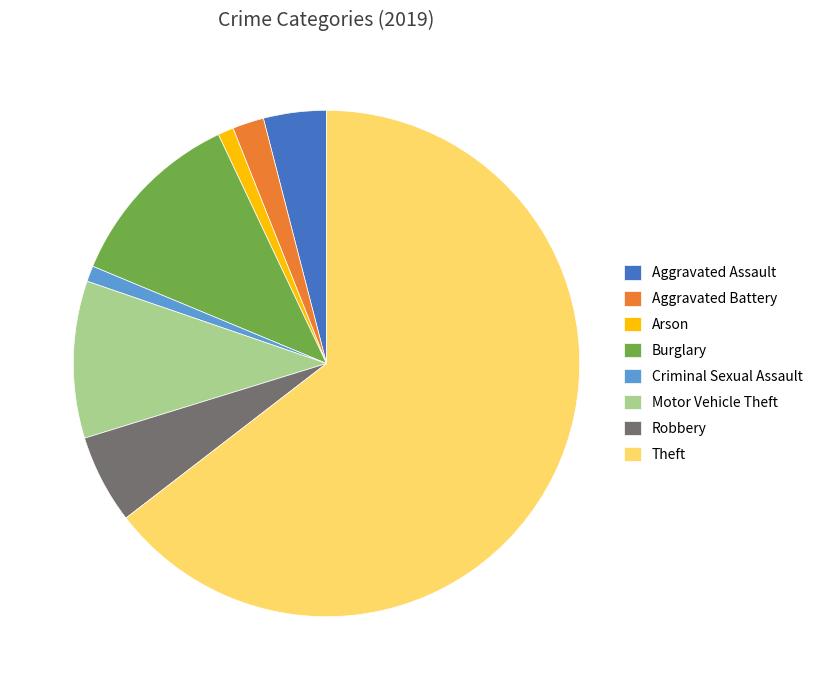

The Robbery slice represents 1% of the pie. True or false?

False